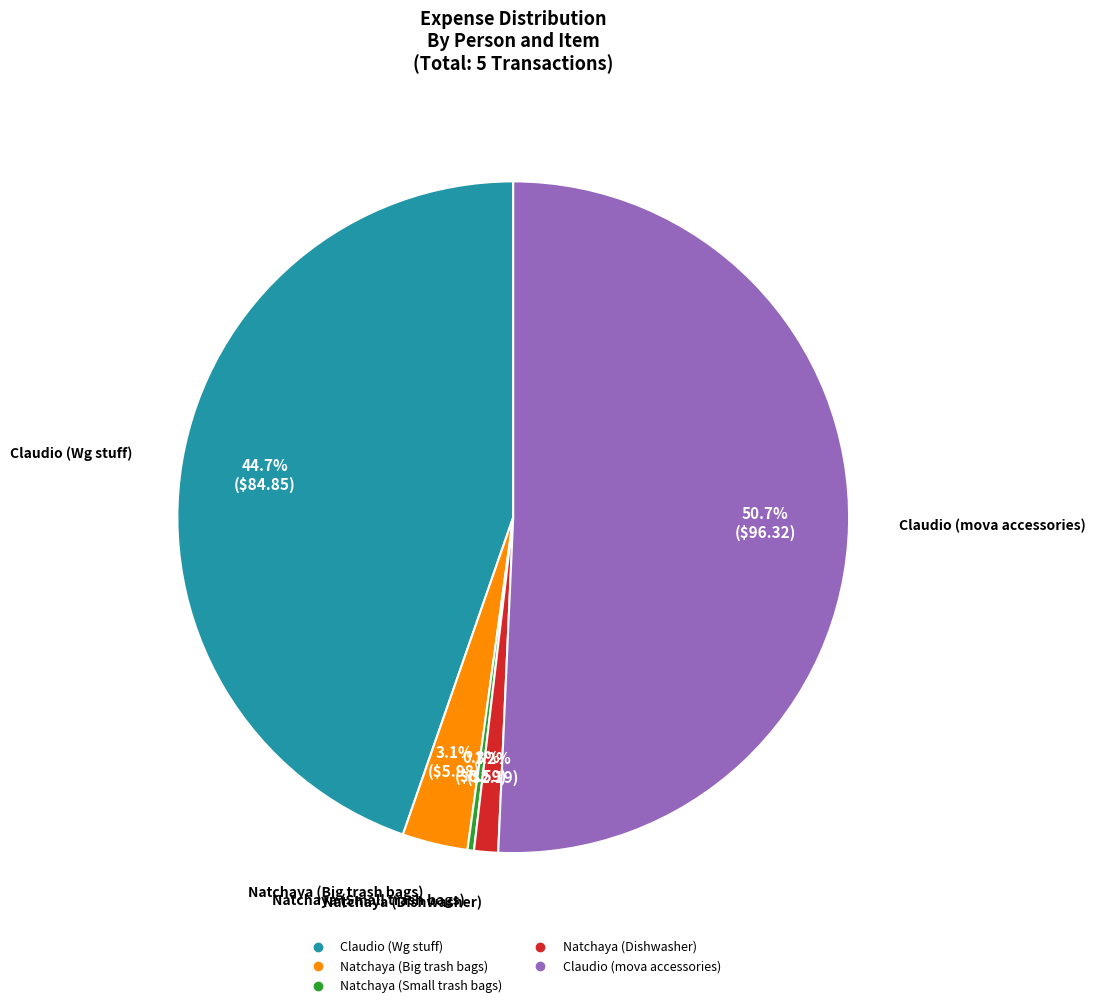

Which category accounts for the majority?

Claudio (mova accessories)